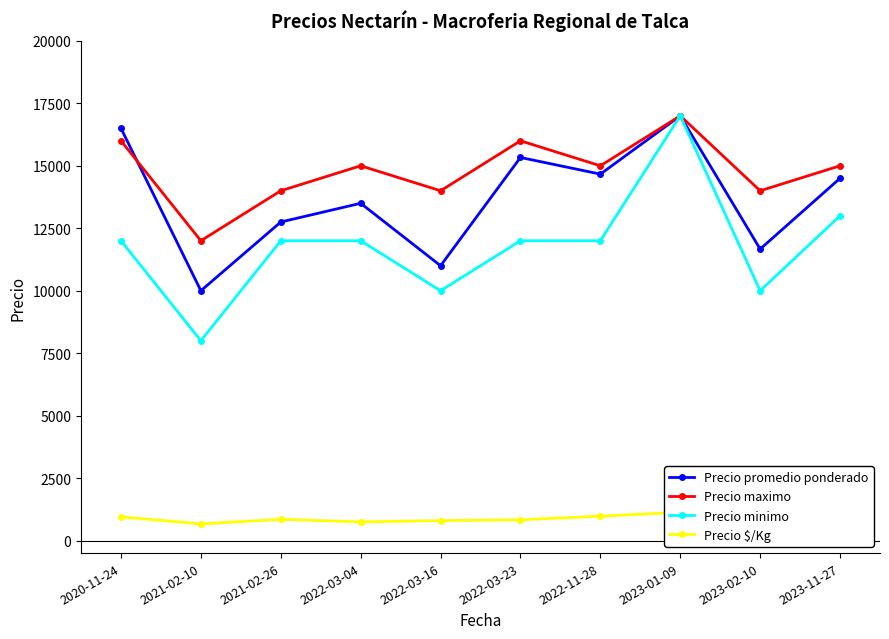

Which has a higher value, 2022-03-23 or 2022-03-16?

2022-03-23